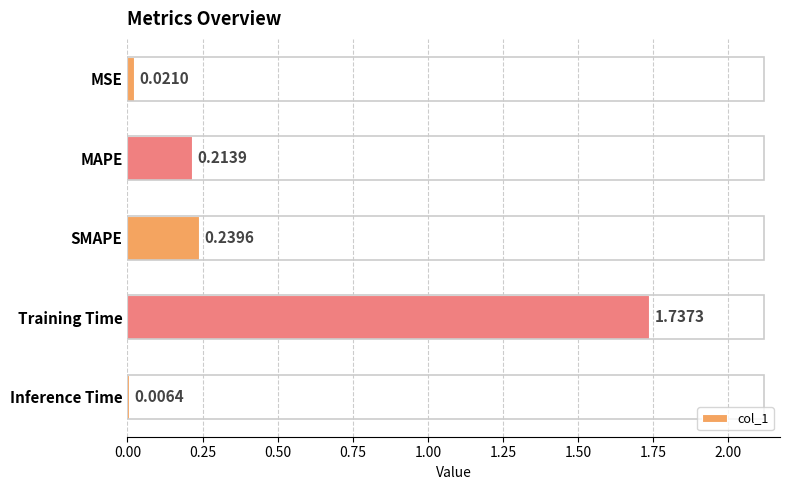

Which label corresponds to the largest value in the chart?

Training Time